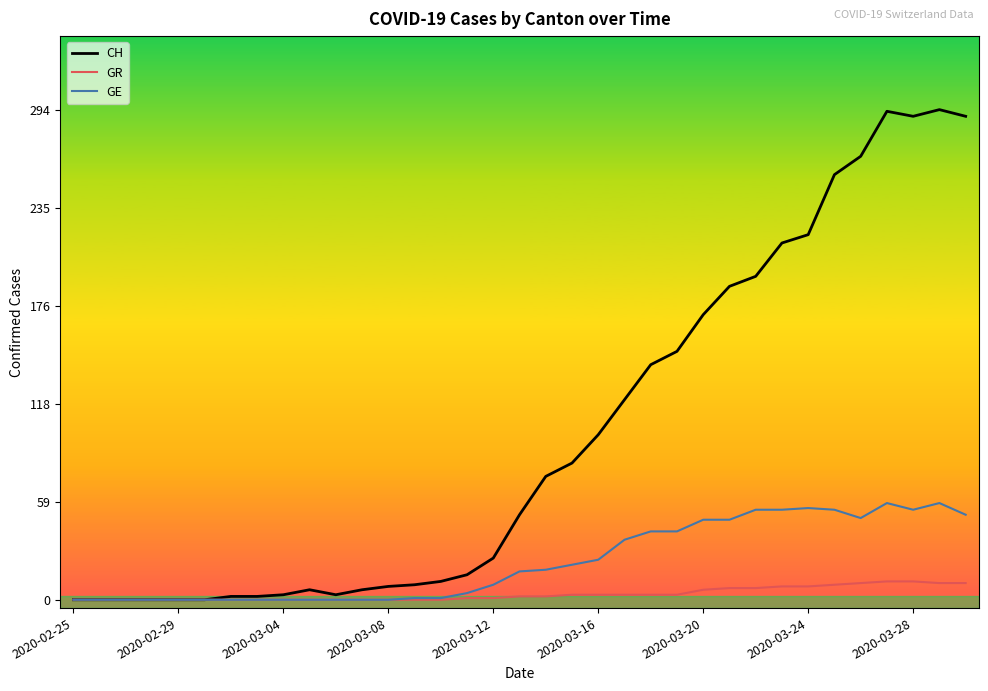

How many distinct data groups are displayed?

3